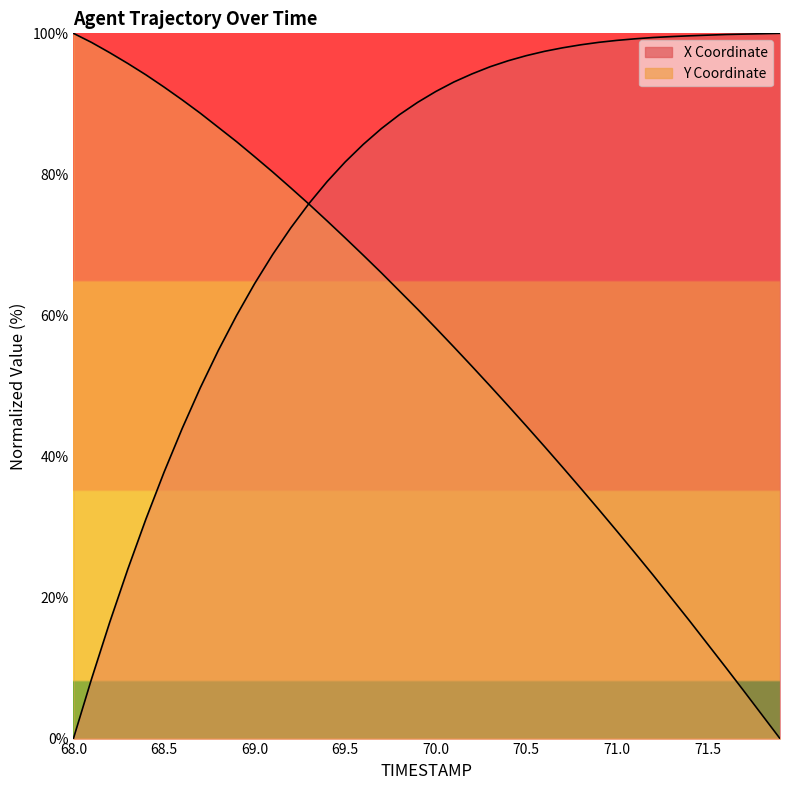

What is the difference between the highest and lowest values at 71.3?

79.6